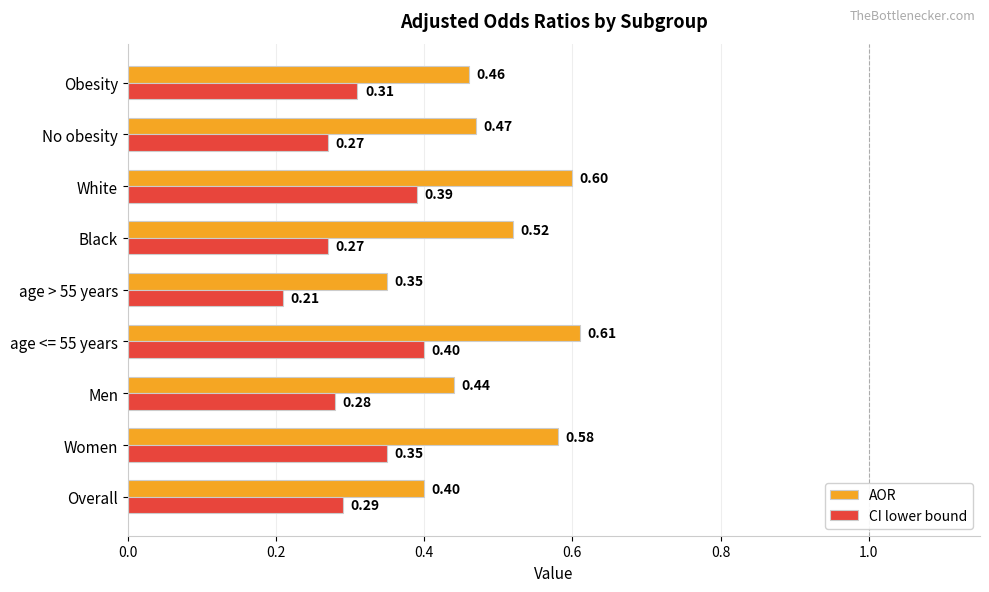

What is the sum of the CI lower bound values at White and No obesity?

0.7